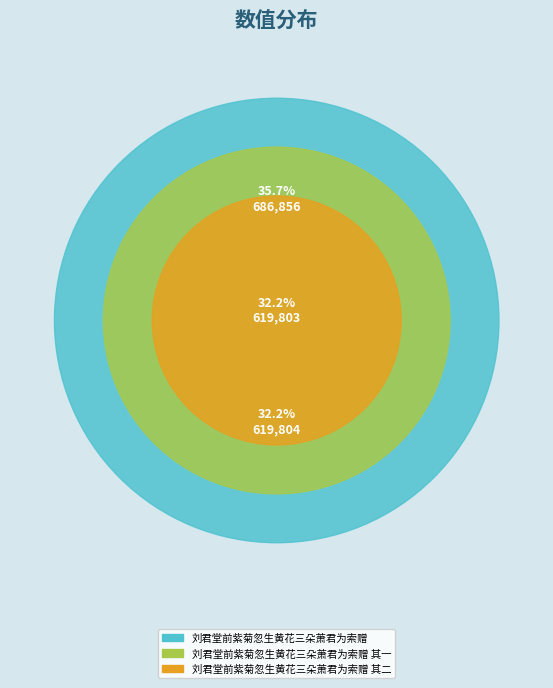

To the nearest percent, what is the average slice percentage?

33%